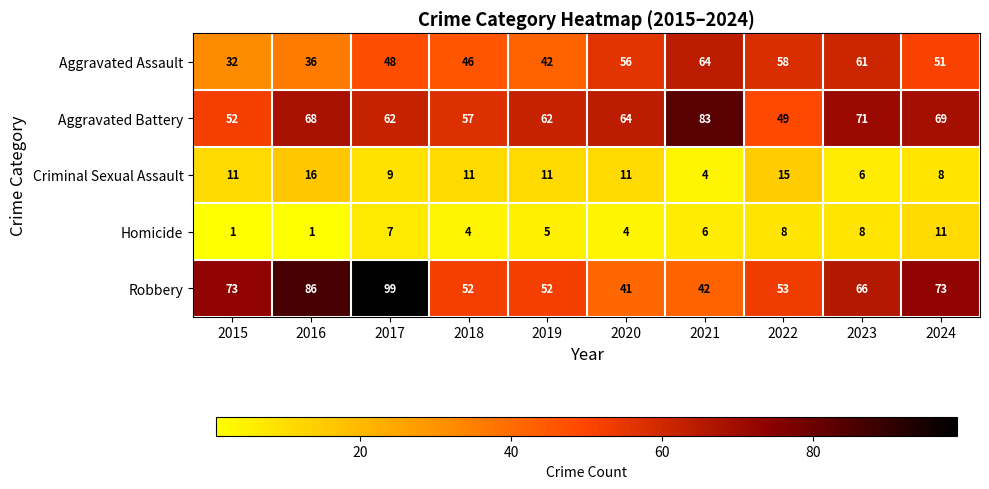

What is the maximum value shown in the chart?

99